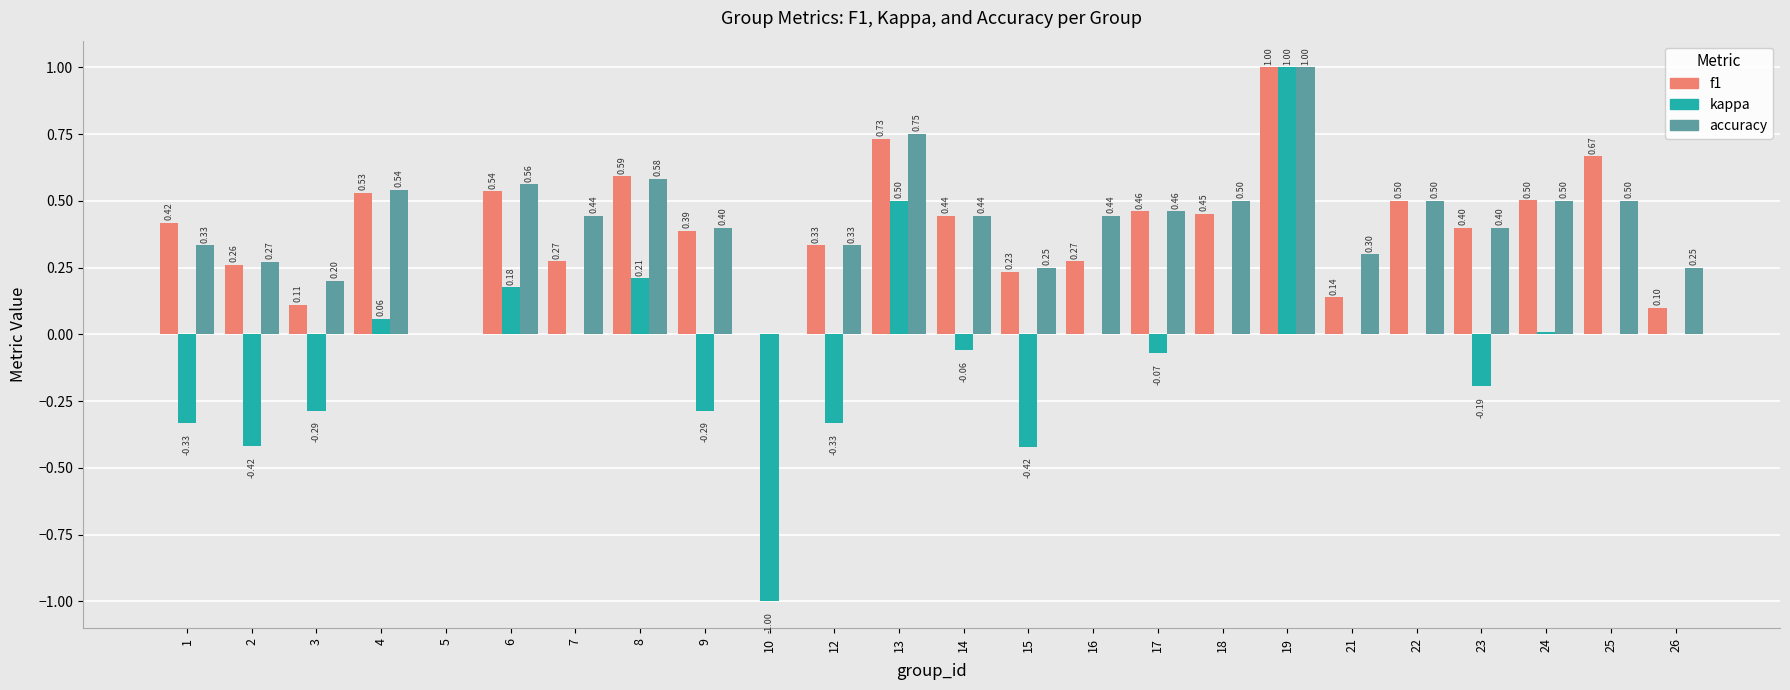

Between 21 and 22, which series saw the biggest shift?

f1